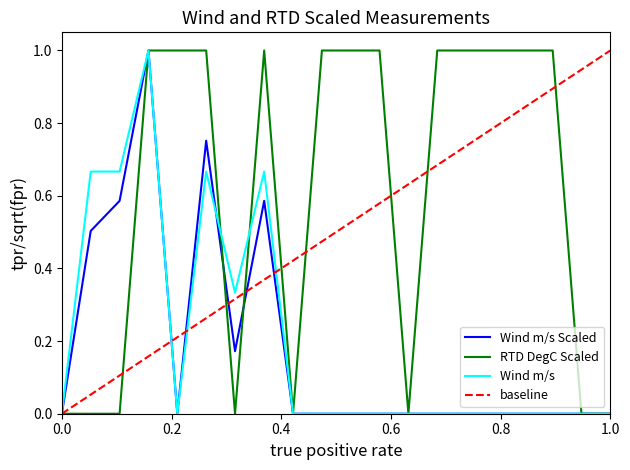

Which series has the largest total across all categories?

RTD DegC Scaled